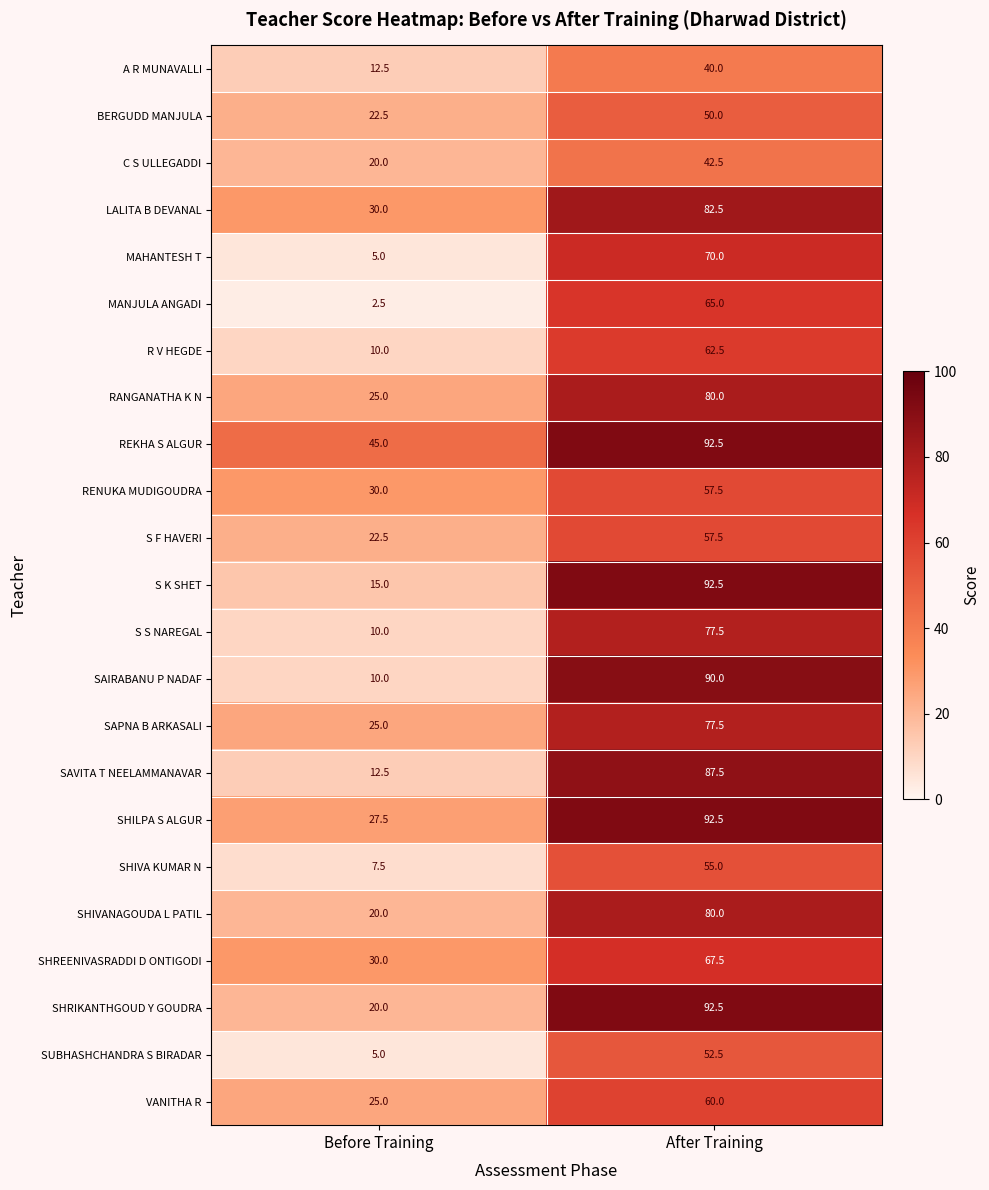

Read the S K SHET value at Before Training.

15.0